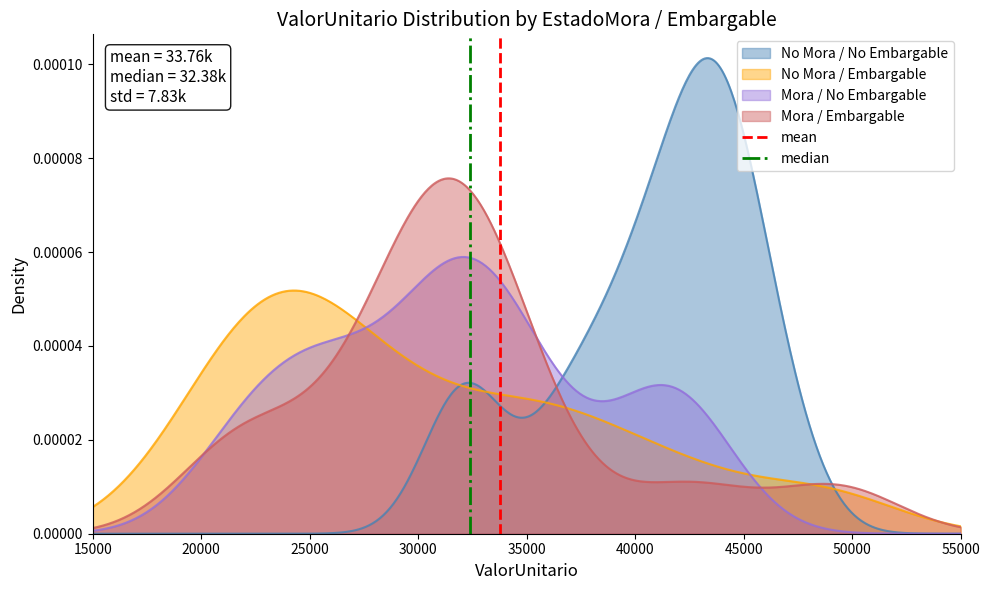

How many lines are shown in the chart?

2